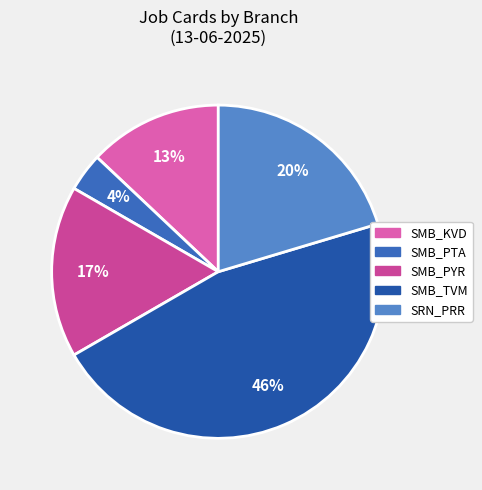

How many slices are in this pie chart?

5